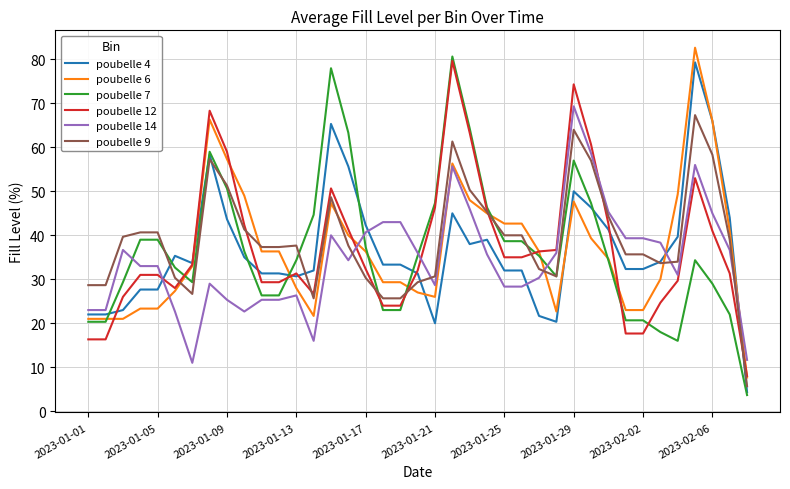

Does the chart display data point markers on the line(s)?

No